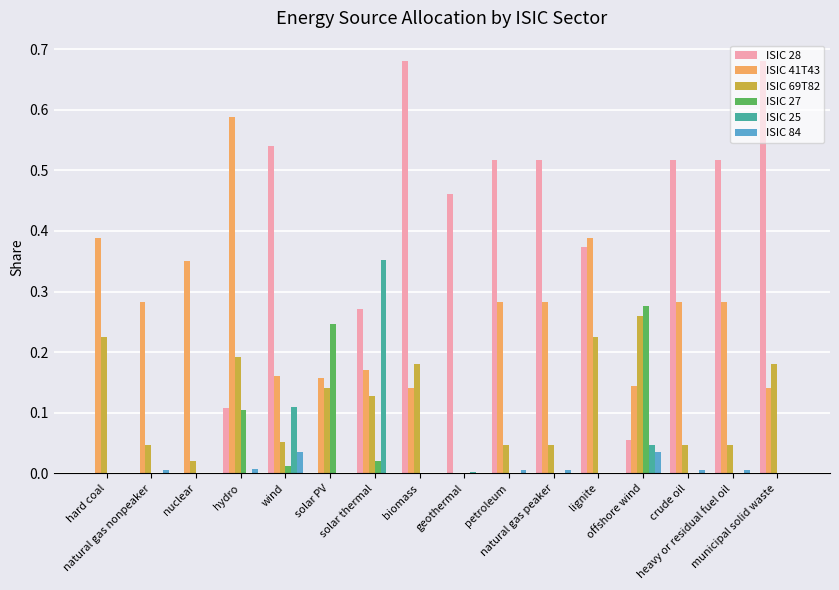

Which series has the largest total across all categories?

ISIC 28